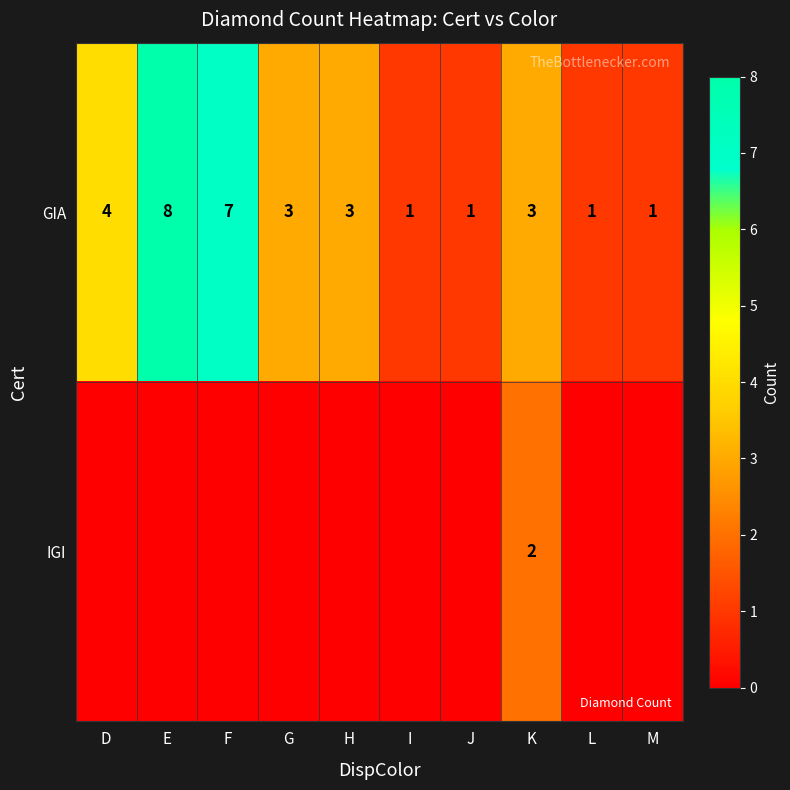

What value does the GIA series have at D?

4